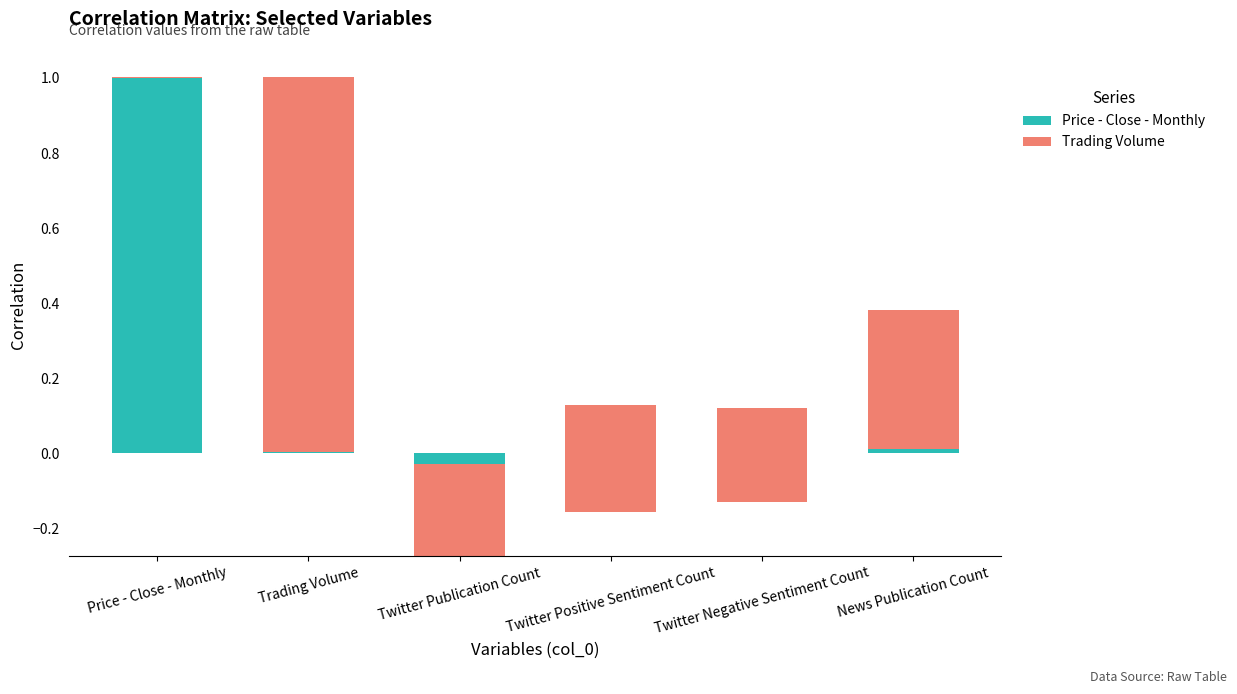

How many positive values does the Price - Close - Monthly series have?

4